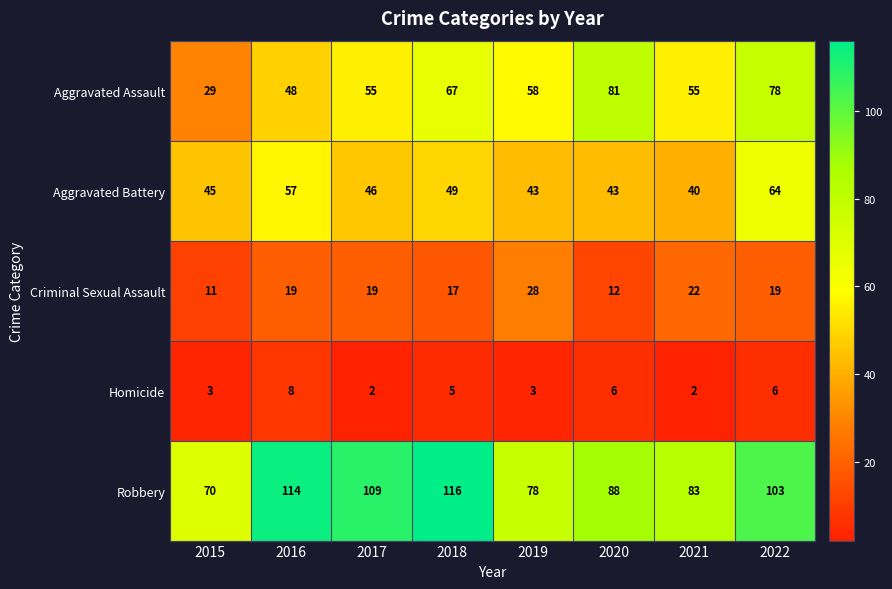

How many data points does each series have?

8